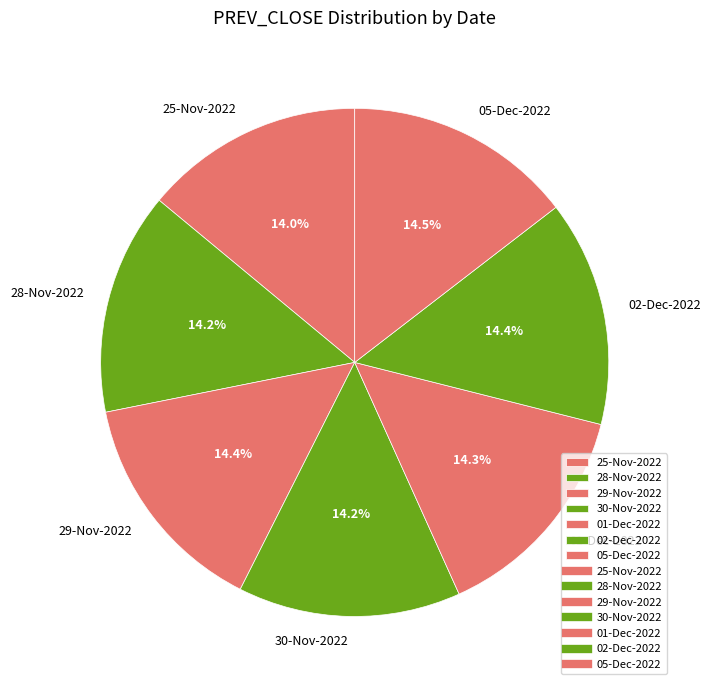

What is the ratio of the value at 25-Nov-2022 to the value at 05-Dec-2022?

1.0